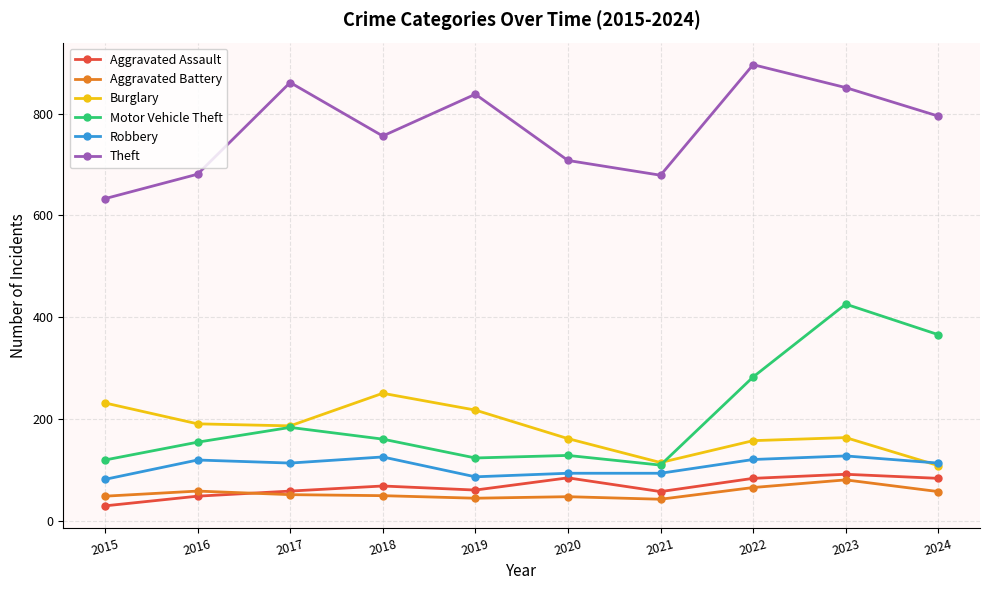

What is the average value of the Aggravated Battery series?

55